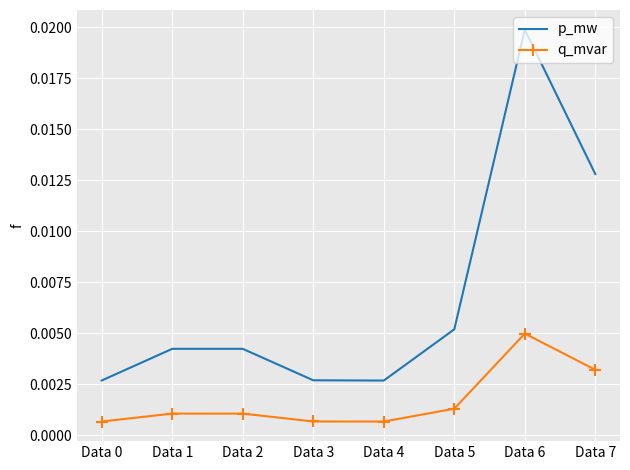

List the series in order of their peak value, lowest first.

q_mvar, p_mw